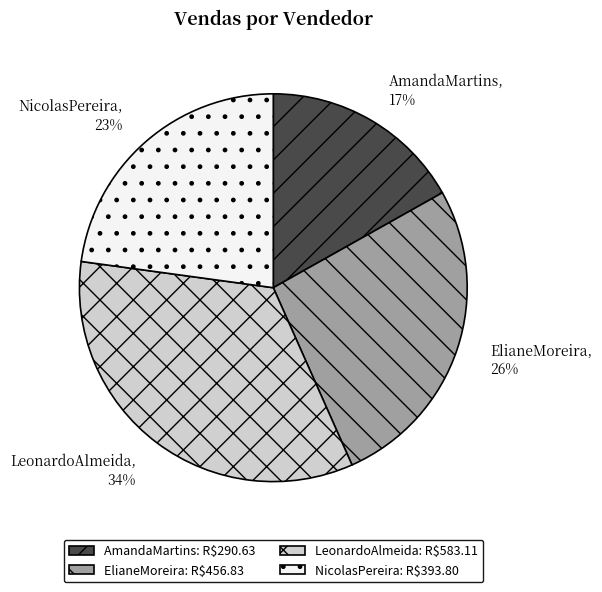

Is ElianeMoreira the majority of the pie?

No